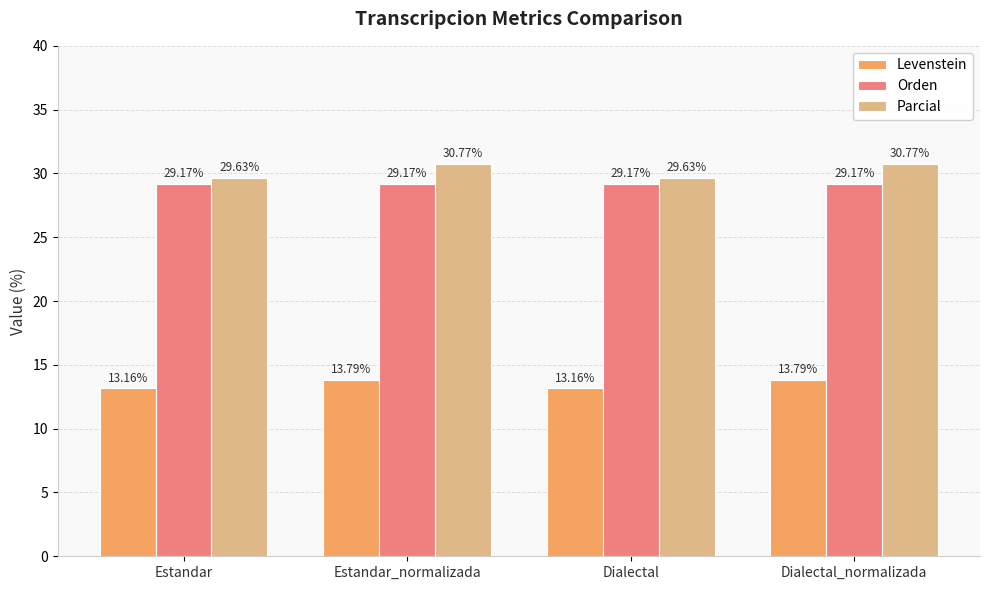

Reading right to left, what are all the values shown in this chart?

Levenstein: 13.8	13.2	13.8	13.2
Orden: 29.2	29.2	29.2	29.2
Parcial: 30.8	29.6	30.8	29.6